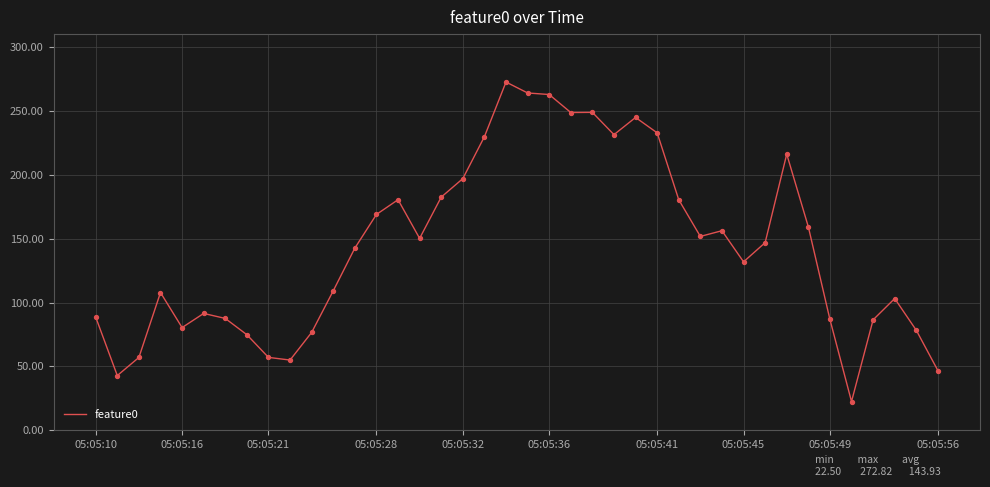

What is the smallest value displayed?

22.5